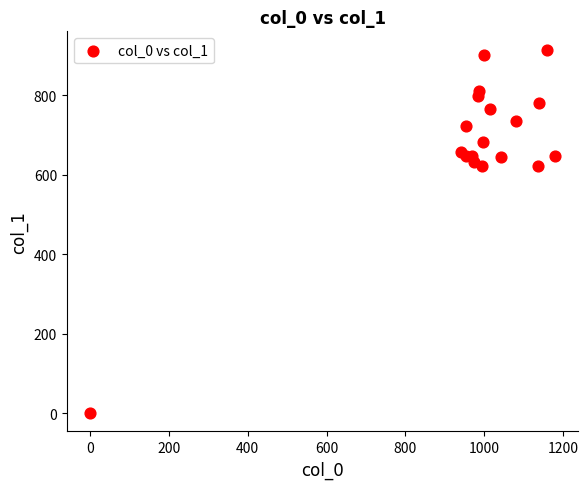

What is the range of Y values (max minus min)?

914.6